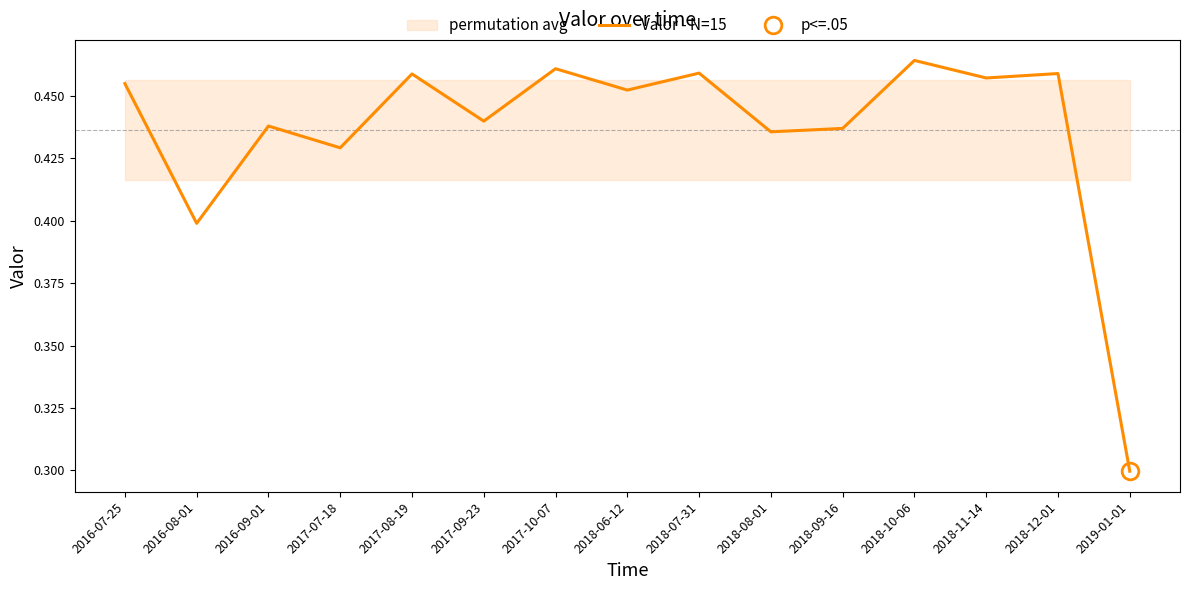

What is the approximate value at 2016-09-01?

0.4